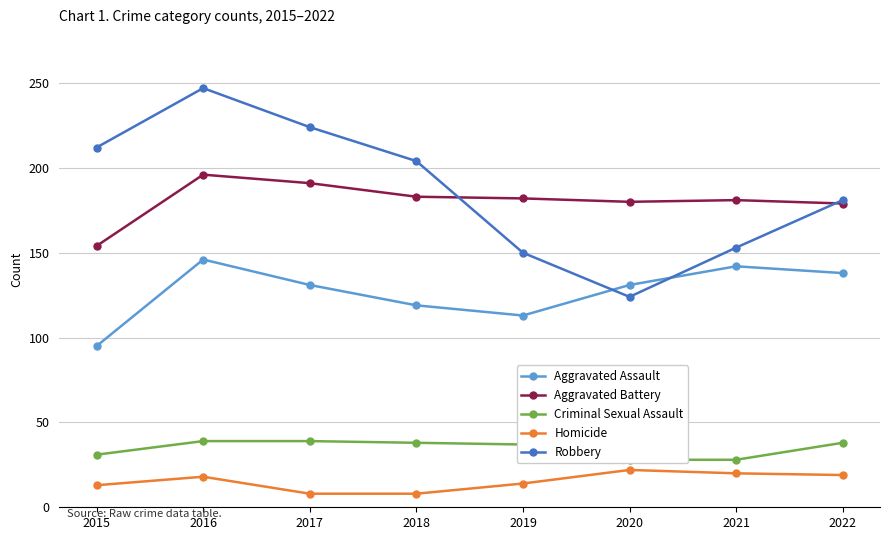

What is the difference between the Aggravated Assault values at 2021 and 2017?

11